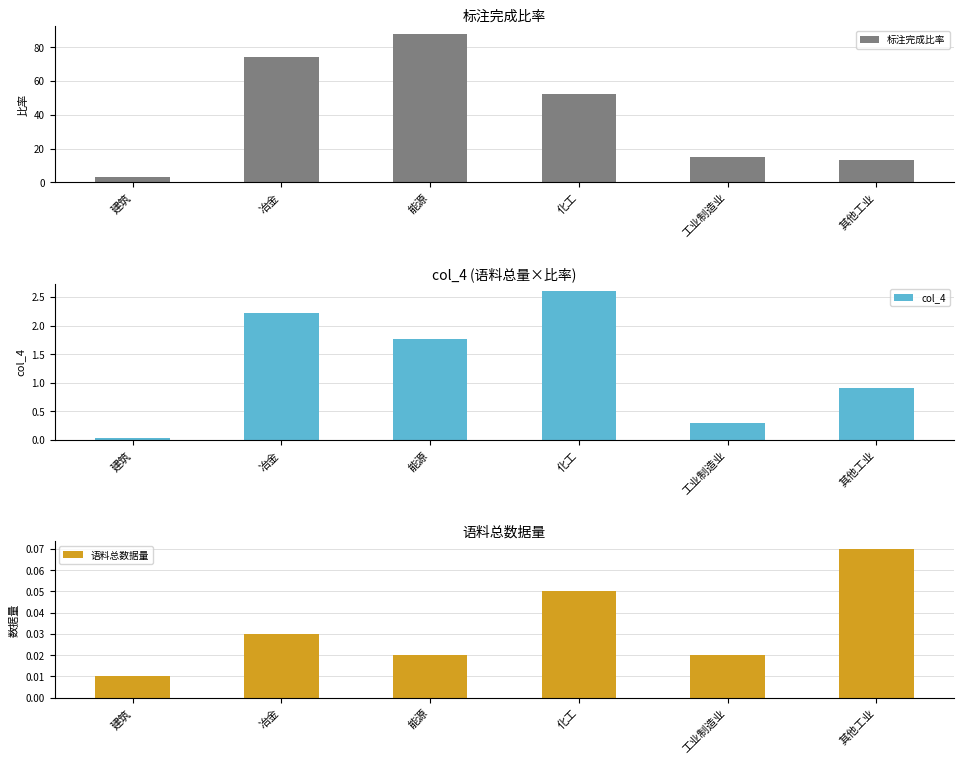

What is the label of the 3rd bar from the left?

能源